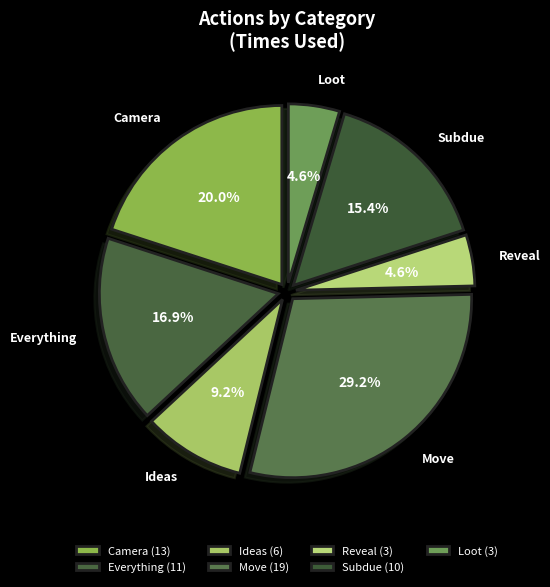

How many slices are in this pie chart?

7